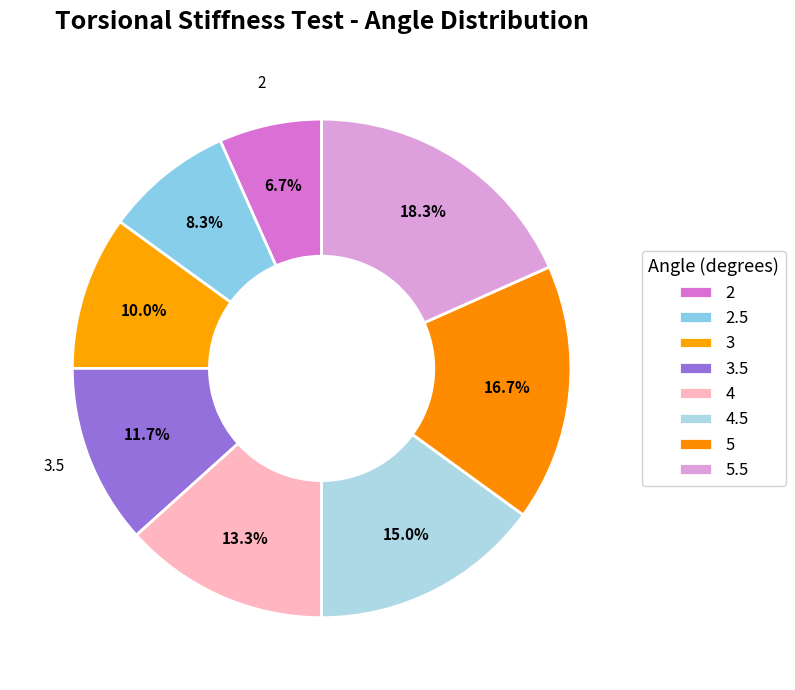

To the nearest percent, what percentage of the pie is 5?

17%